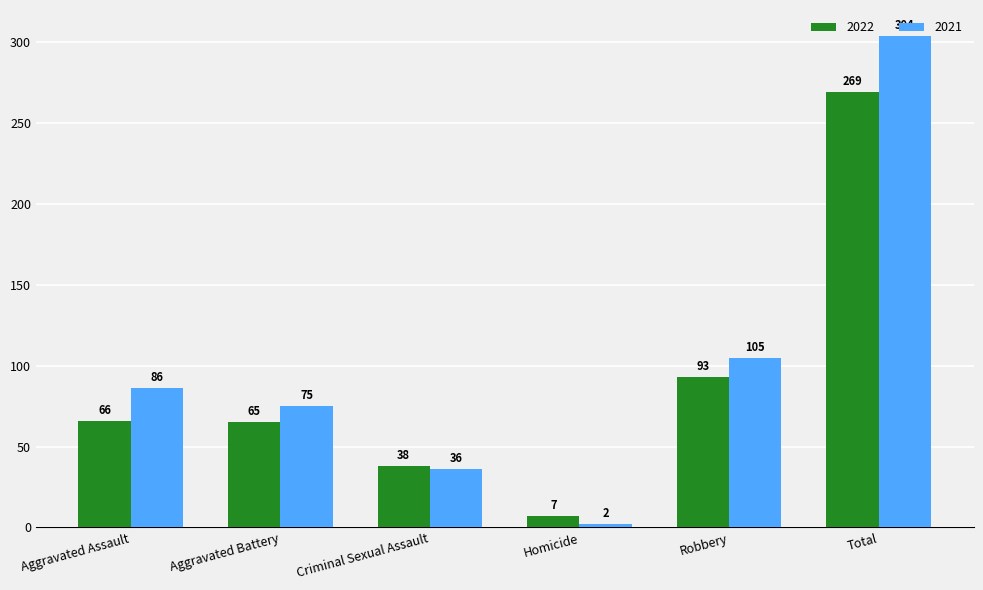

Rank the series at Aggravated Assault from highest to lowest value.

2021, 2022